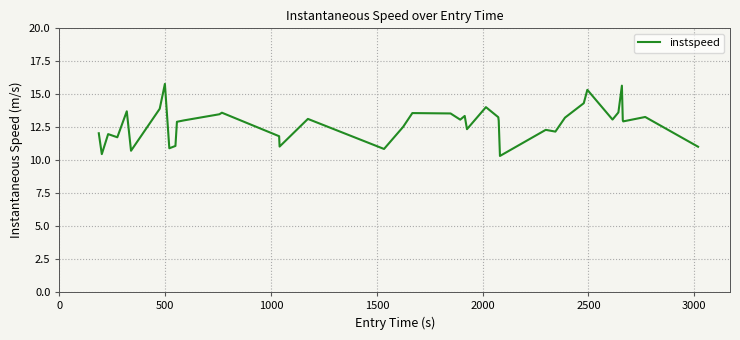

What is the minimum value shown in the chart?

10.3